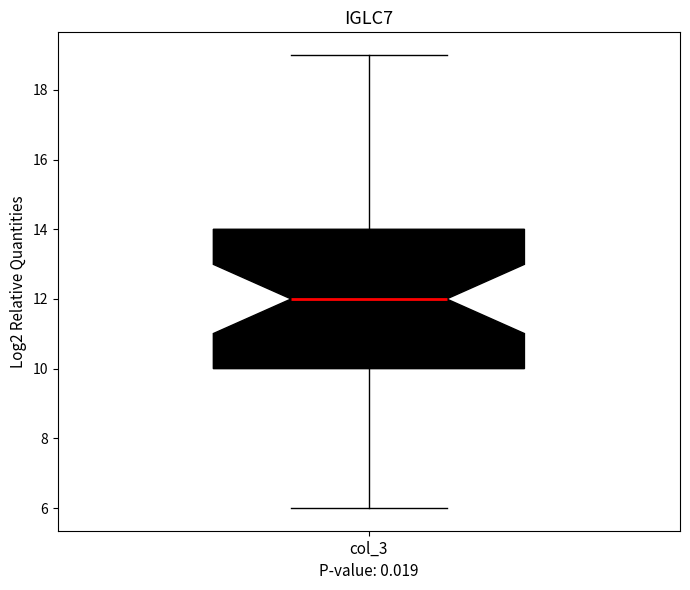

Transcribe this box plot: give where the median line is, the range the box spans, and where the two whiskers end, as read against the y-axis. The values are not printed on the chart, so give them approximately, as read against the axis.

median 12, box 10 to 14, whiskers 6 to 19